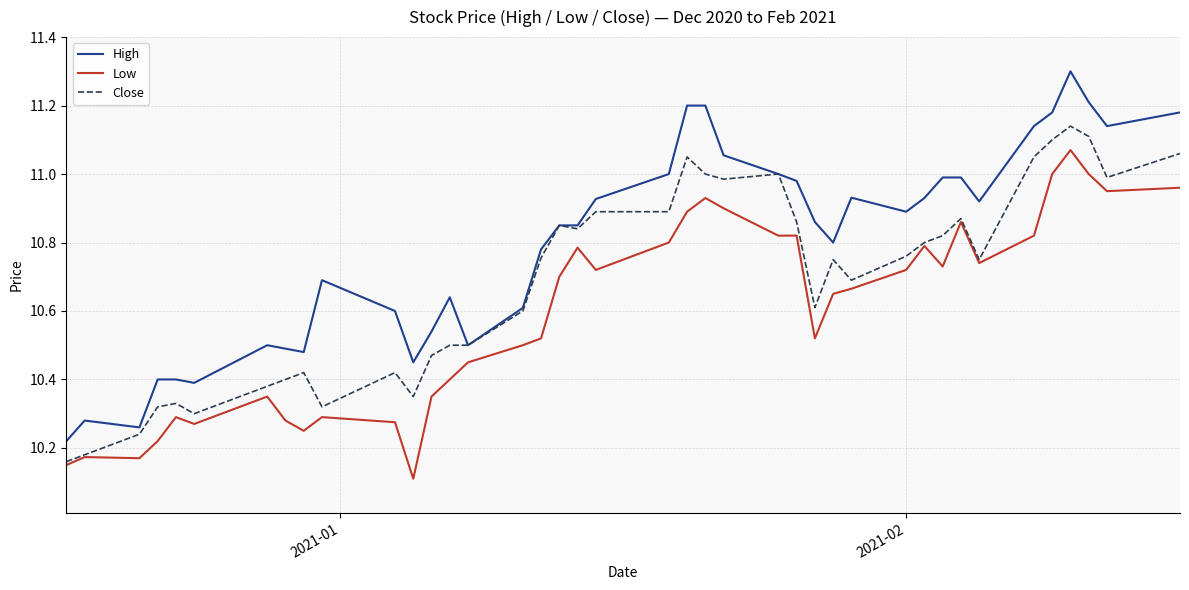

True or false: High and Low intersect in this chart.

False